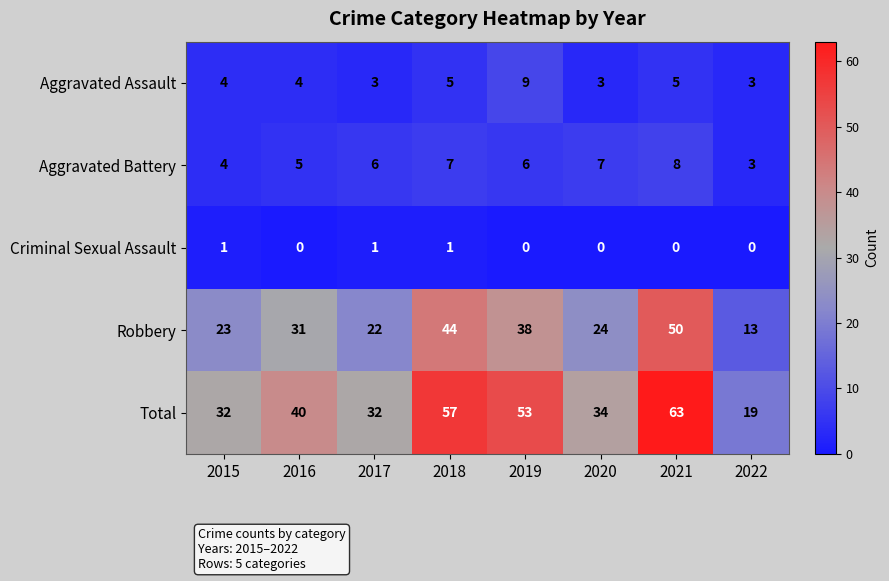

Which series has the largest total across all categories?

Total